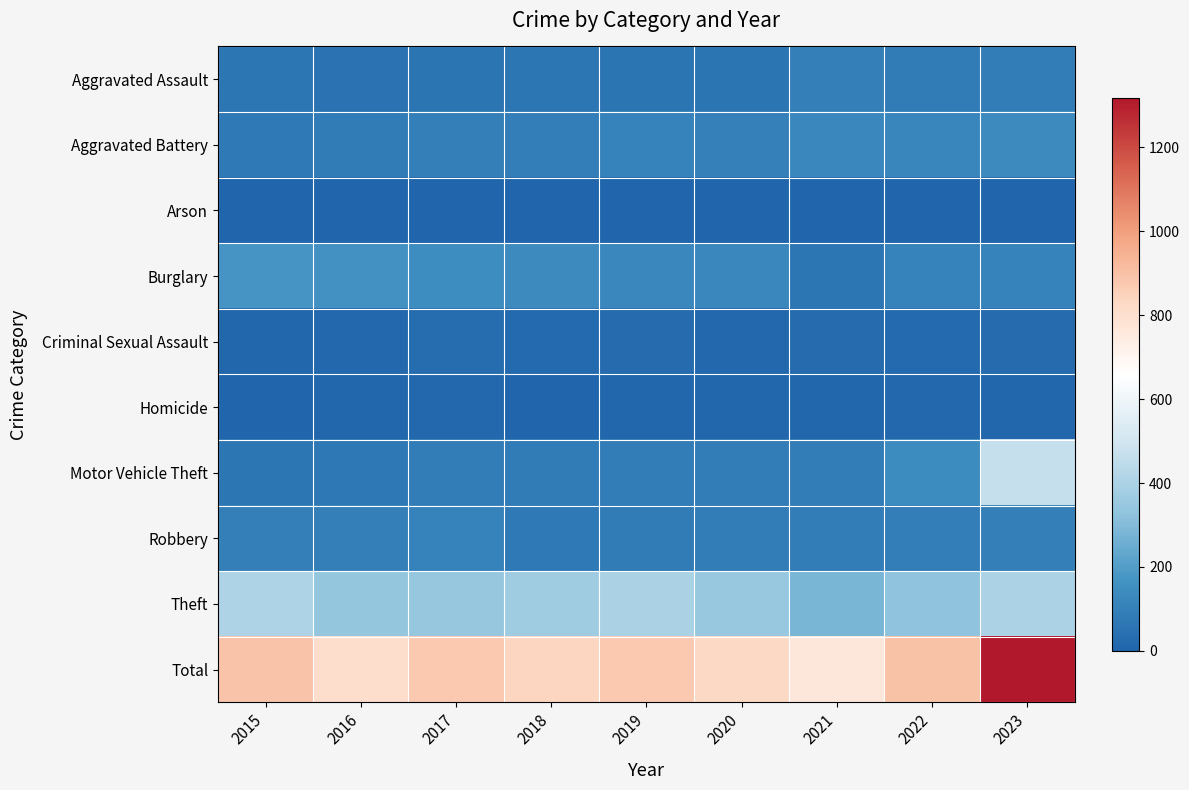

What is the total value across all series at 2017?

1758